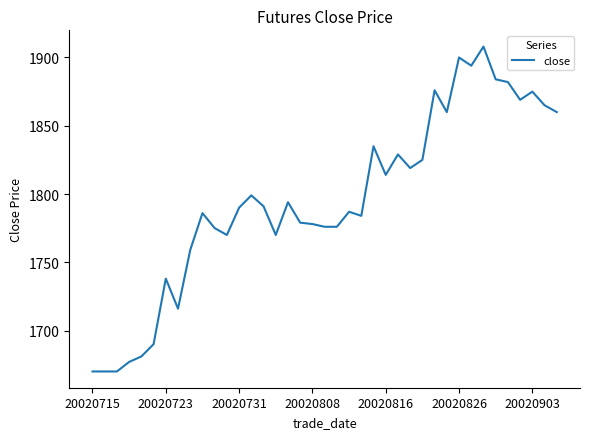

What is the average value?

1795